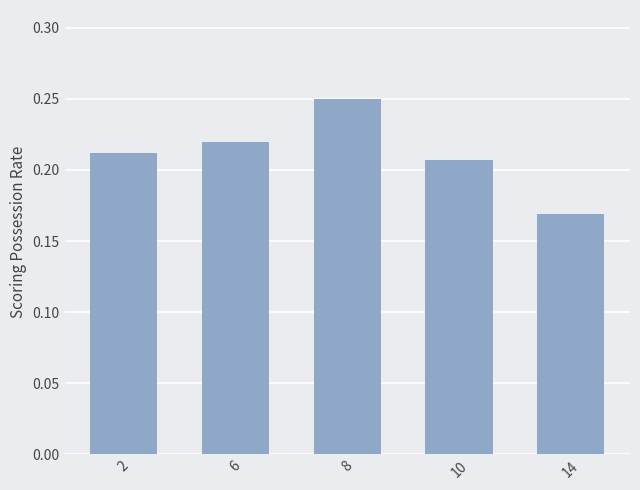

The value at 10 is 0.1. True or false?

False